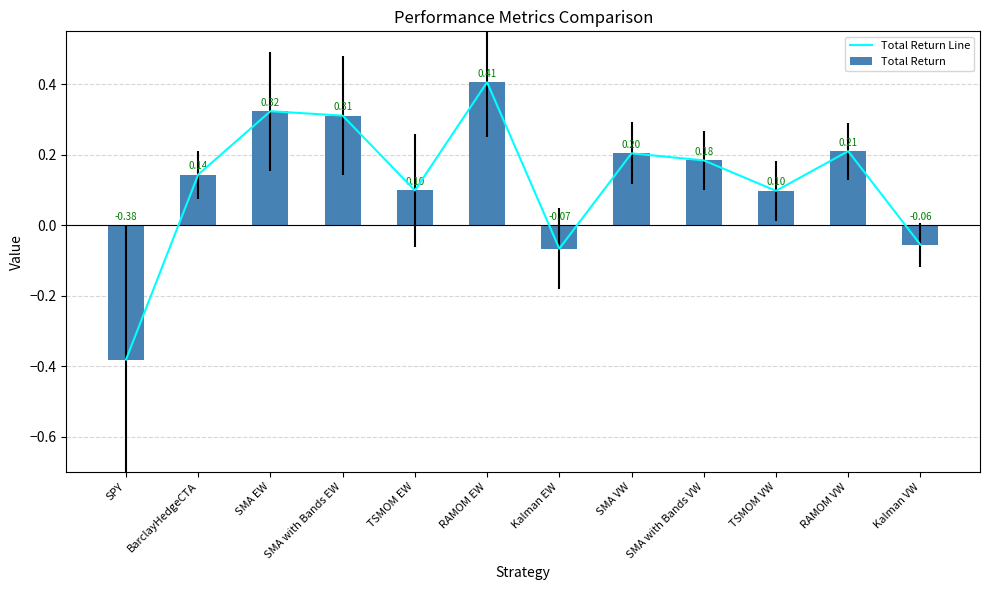

How many series are shown in this chart?

2